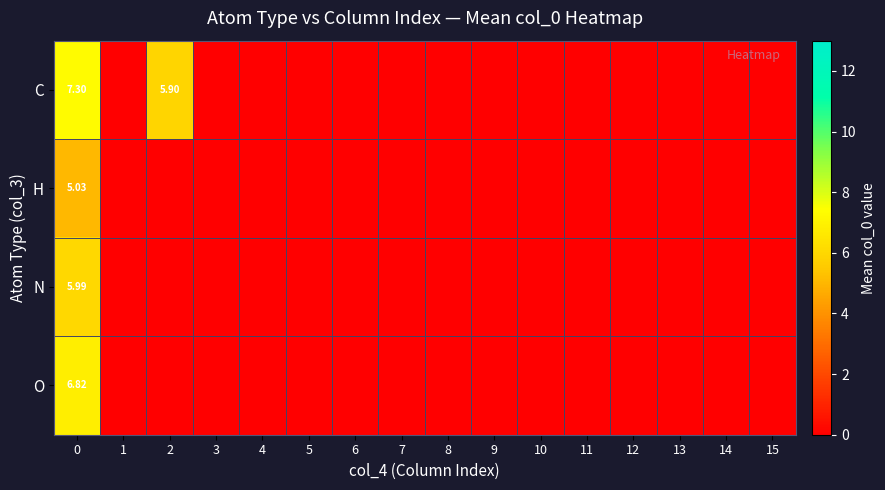

What is the greatest value displayed?

7.3